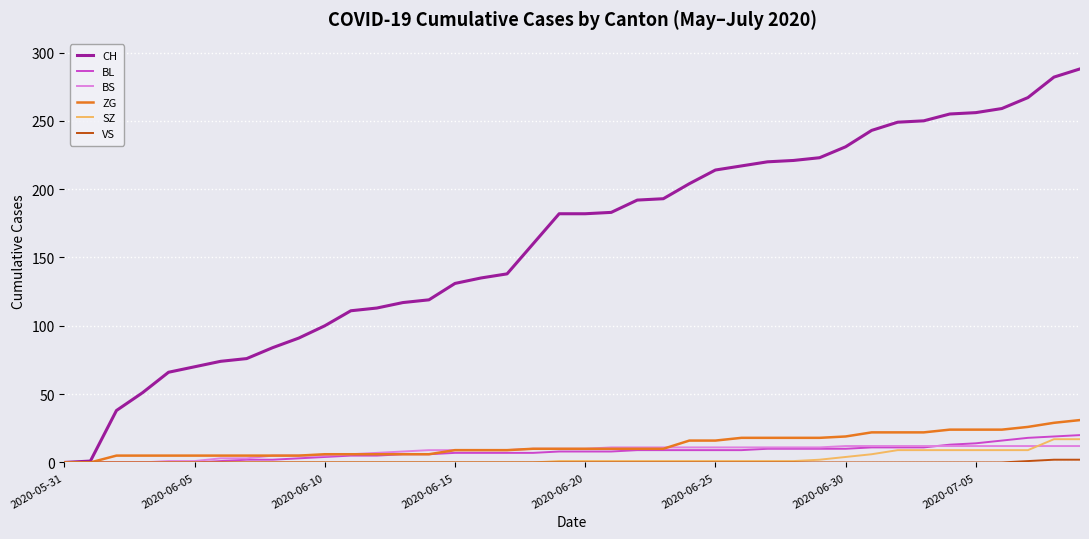

Which series has the largest range (max minus min)?

CH